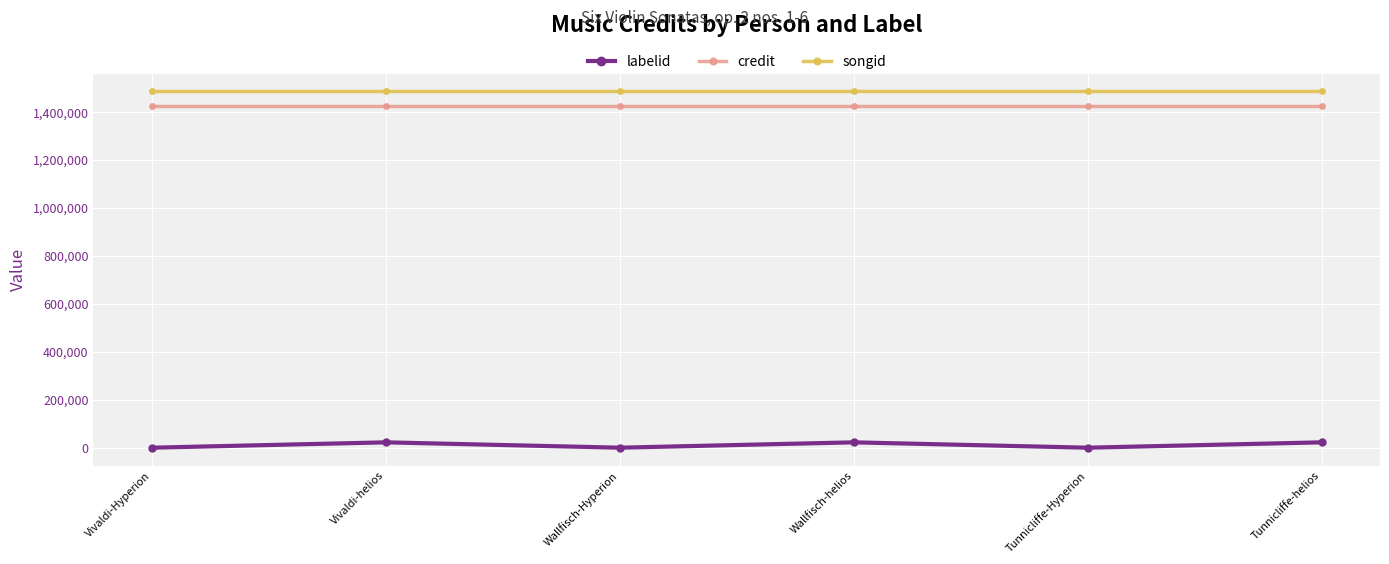

What is the total value across all series at Tunnicliffe-helios?

2933852